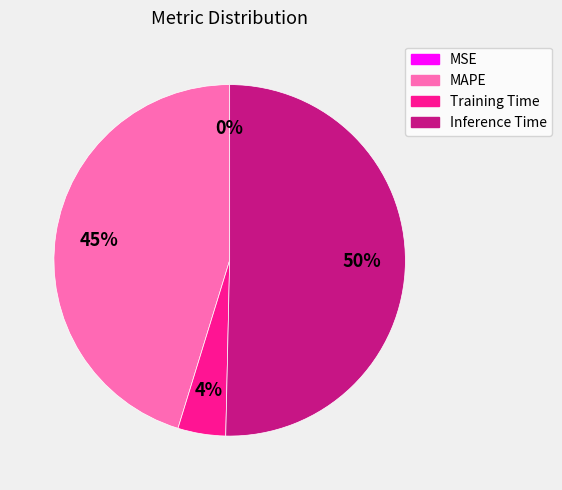

To the nearest percent, what is the difference between the MAPE and Training Time slice percentages?

41%